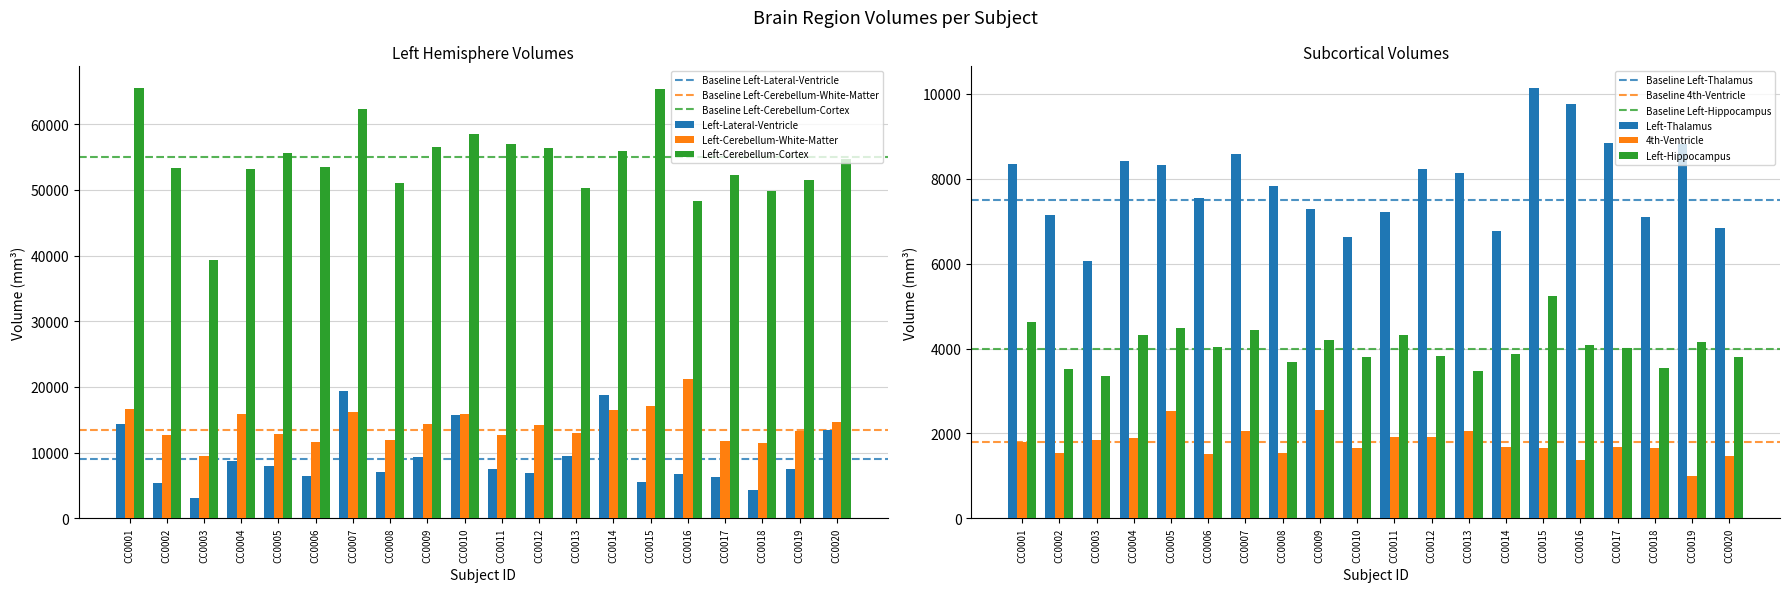

Is the value of Left-Thalamus at CC0013 greater than the value of Left-Cerebellum-White-Matter at CC0003?

No